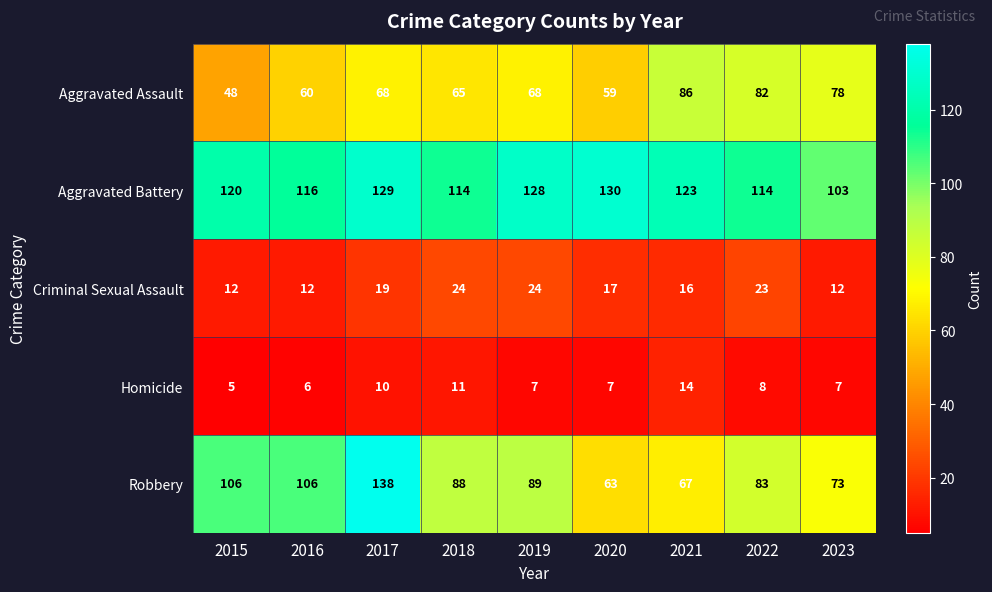

What is the difference between the Criminal Sexual Assault values at 2022 and 2017?

4